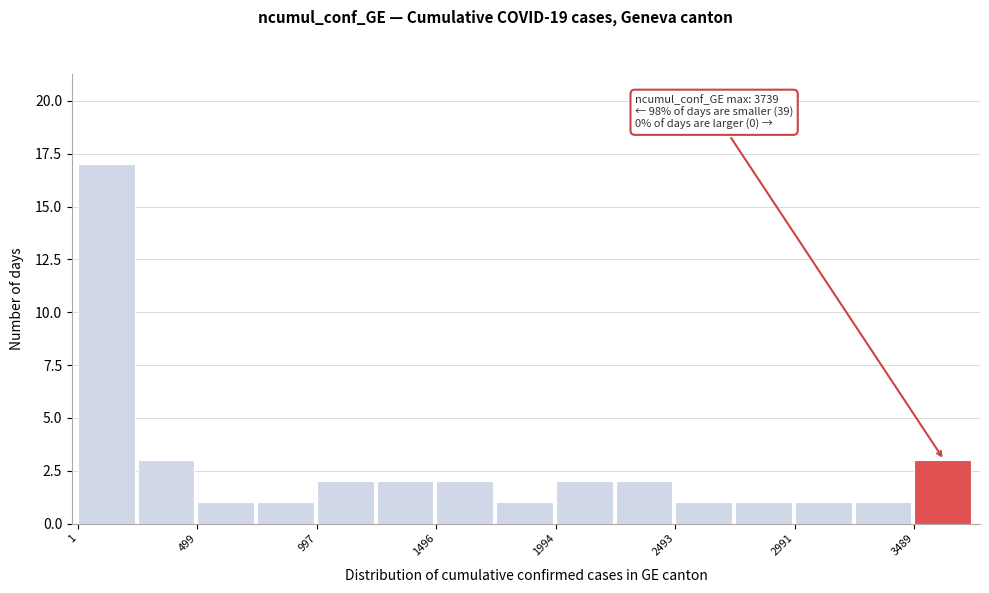

Over which range of the x-axis is the bar tallest?

0 to 250